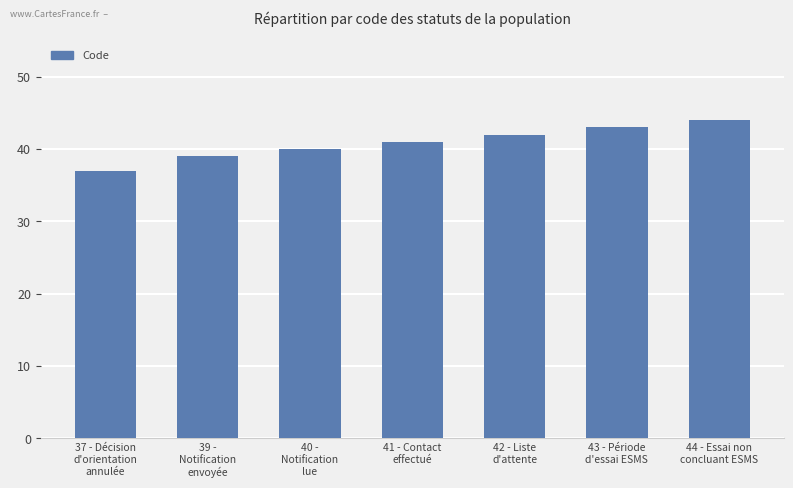

What position from the right is 43 - Période
d'essai ESMS?

2